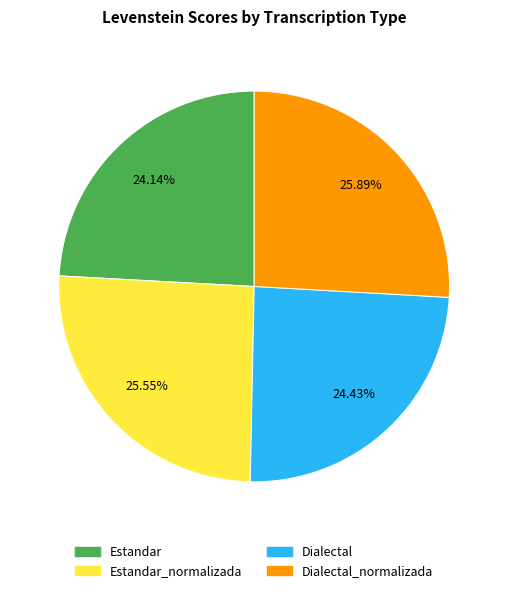

Does any single category account for the majority?

No